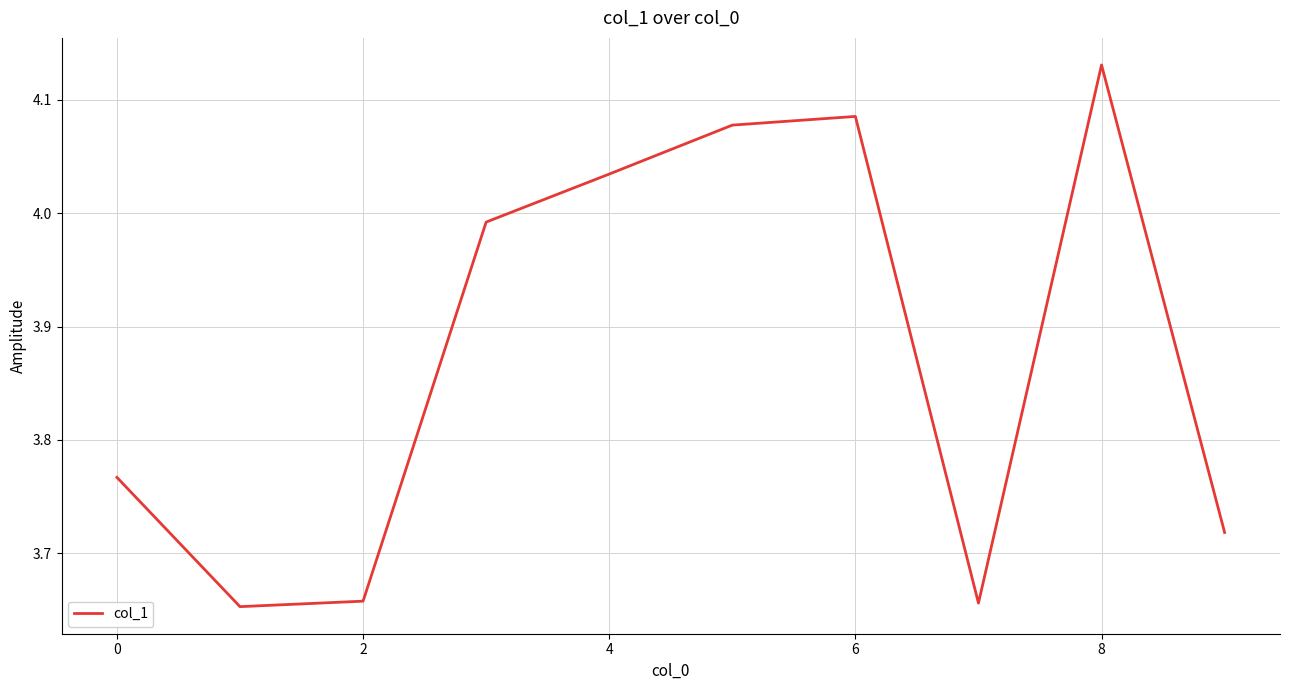

What is the difference between the maximum and minimum values?

0.5